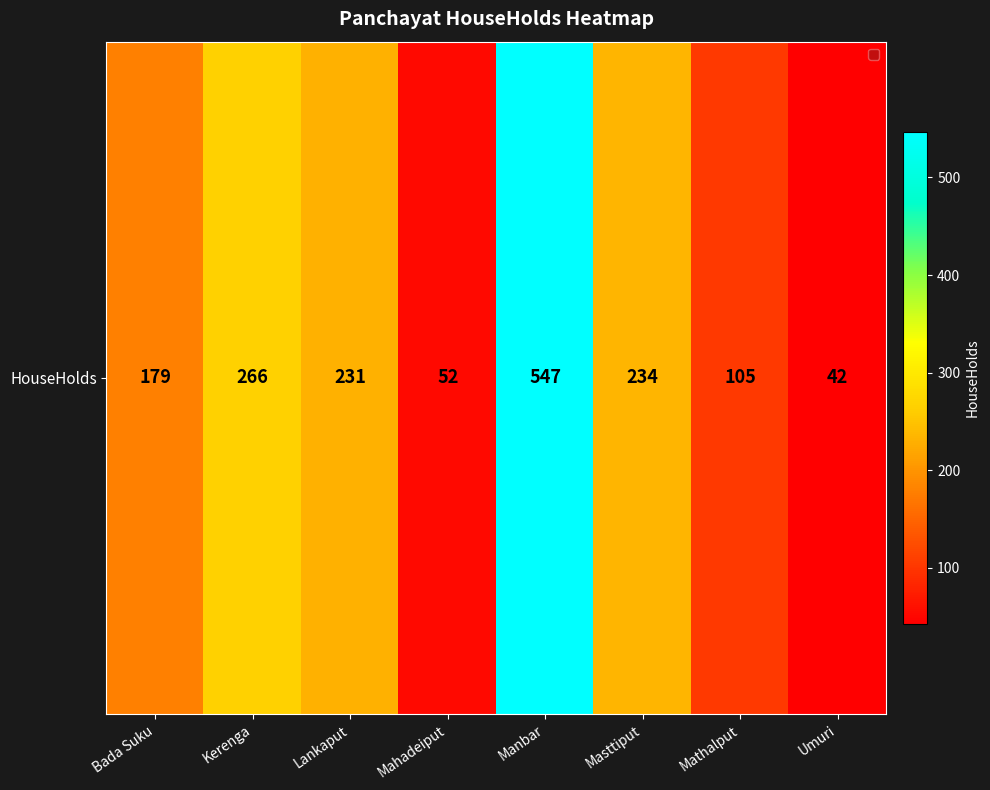

What is the change in value from Lankaput to Mathalput?

-126